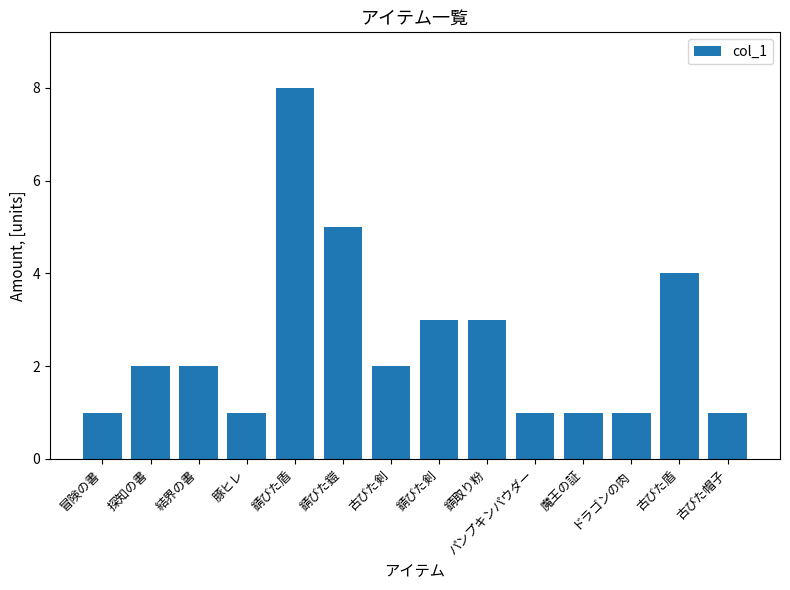

What is the ratio of the value at 古びた盾 to the value at 錆取り粉?

1.3